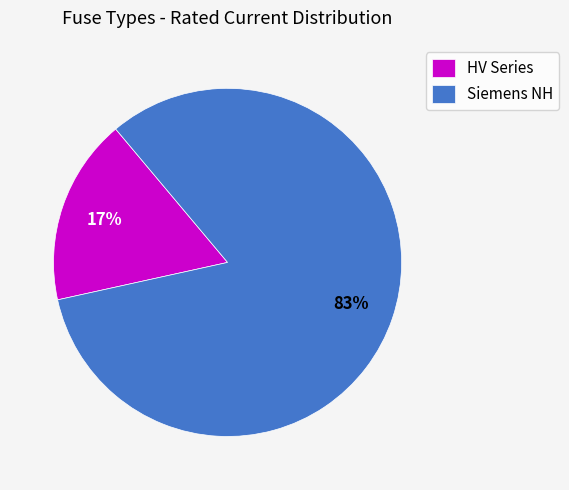

Count the number of slices in the pie.

2